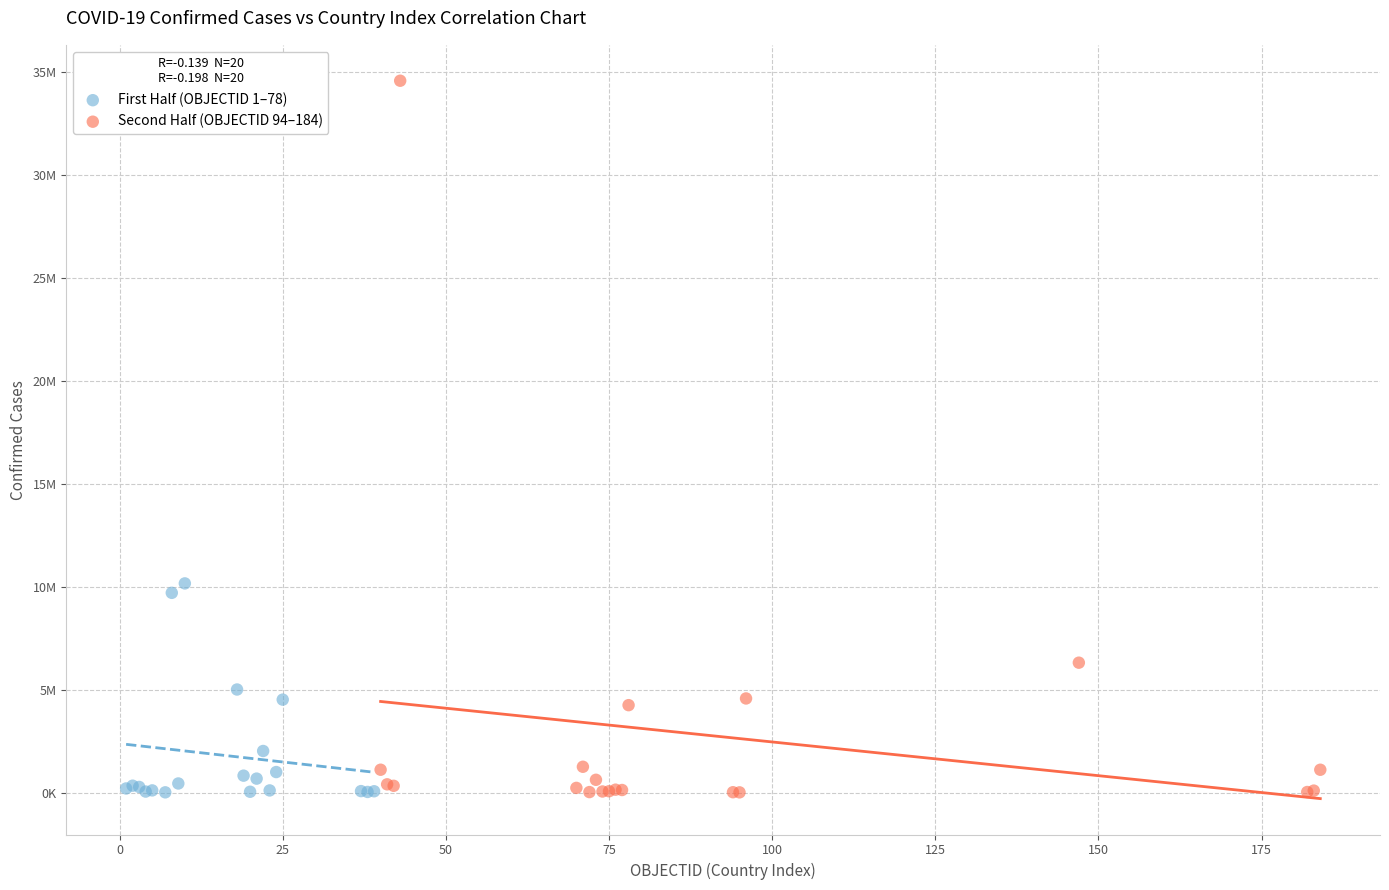

What are all the series names shown in the legend?

First Half (OBJECTID 1–78), Second Half (OBJECTID 94–184)